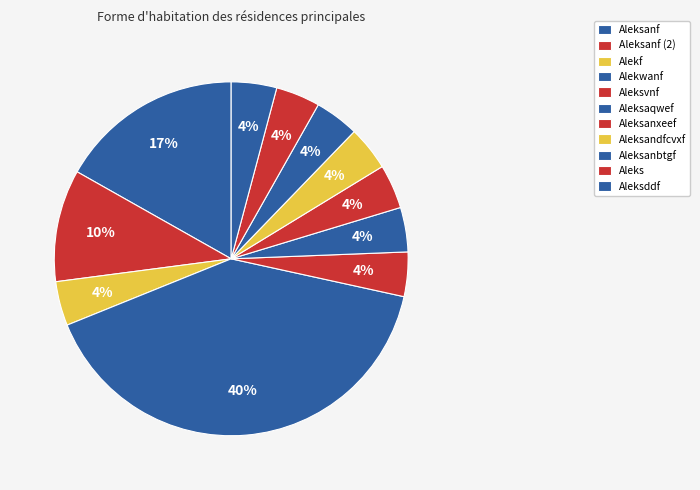

Which has a higher value, Aleksddf or Alekf?

Aleksddf